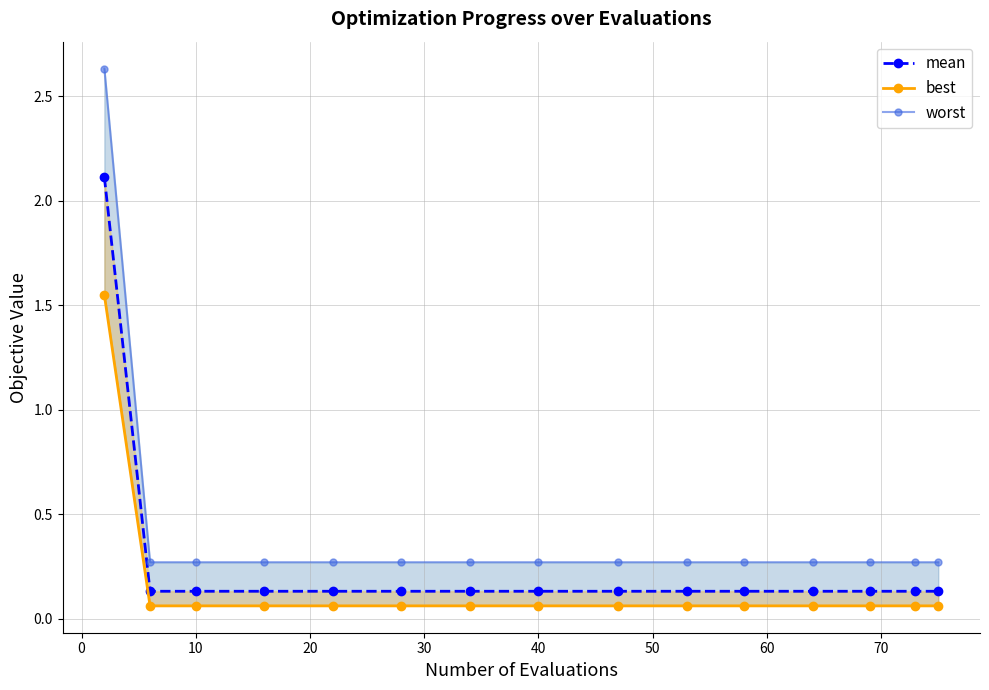

True or false: worst and mean intersect in this chart.

False